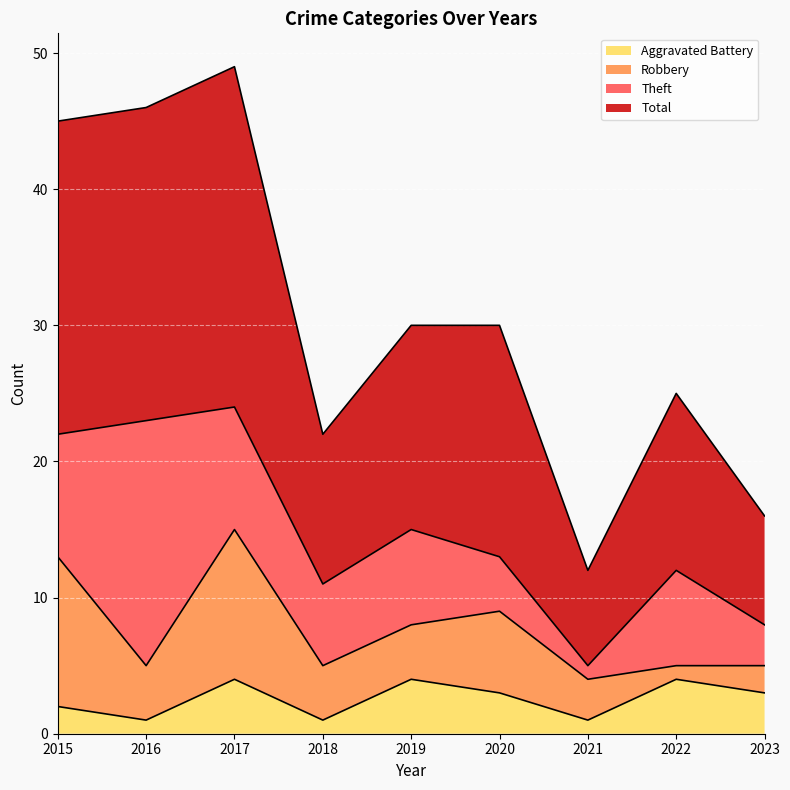

The Aggravated Battery series shows 4 at 2022. True or false?

True